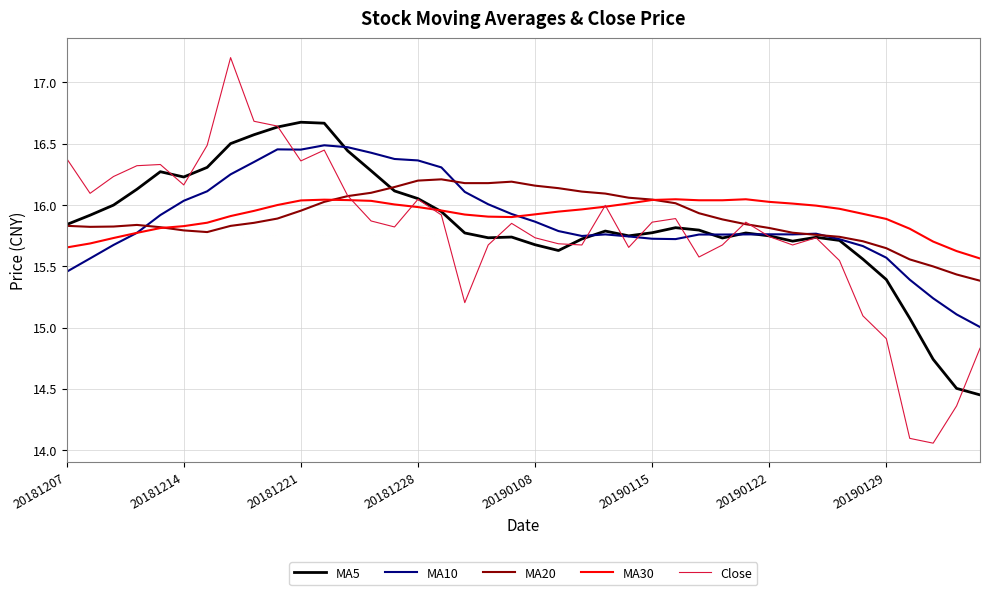

Which series has the largest range (max minus min)?

Close